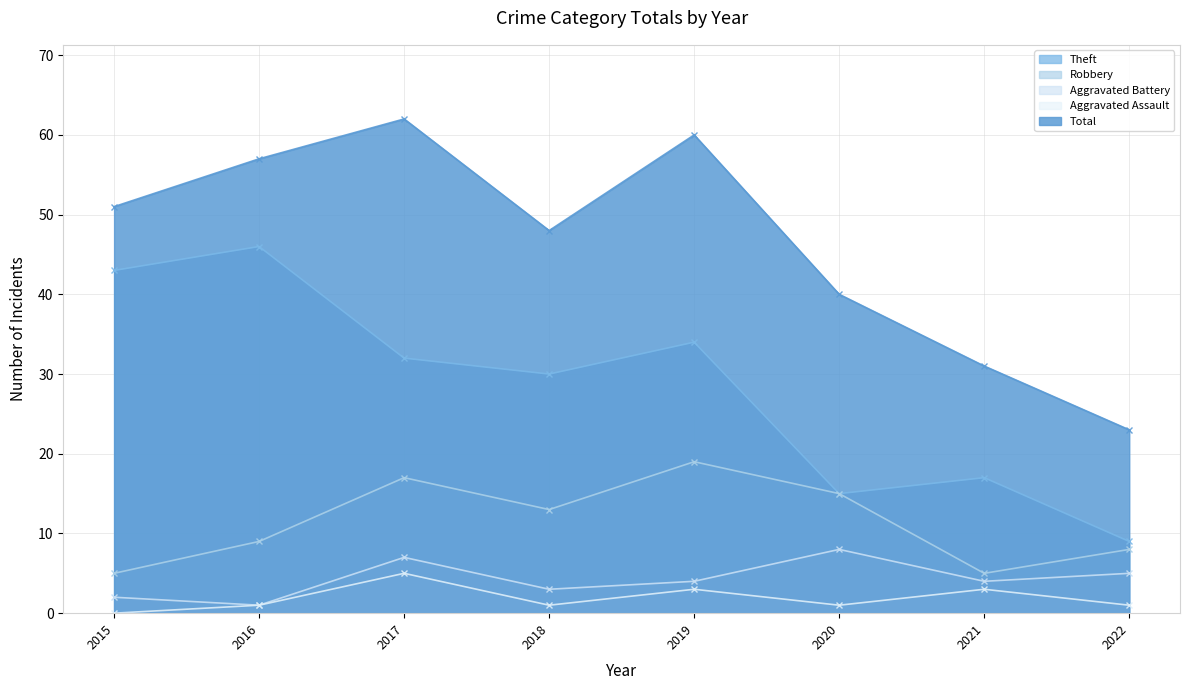

Which series has the largest range (max minus min)?

Total